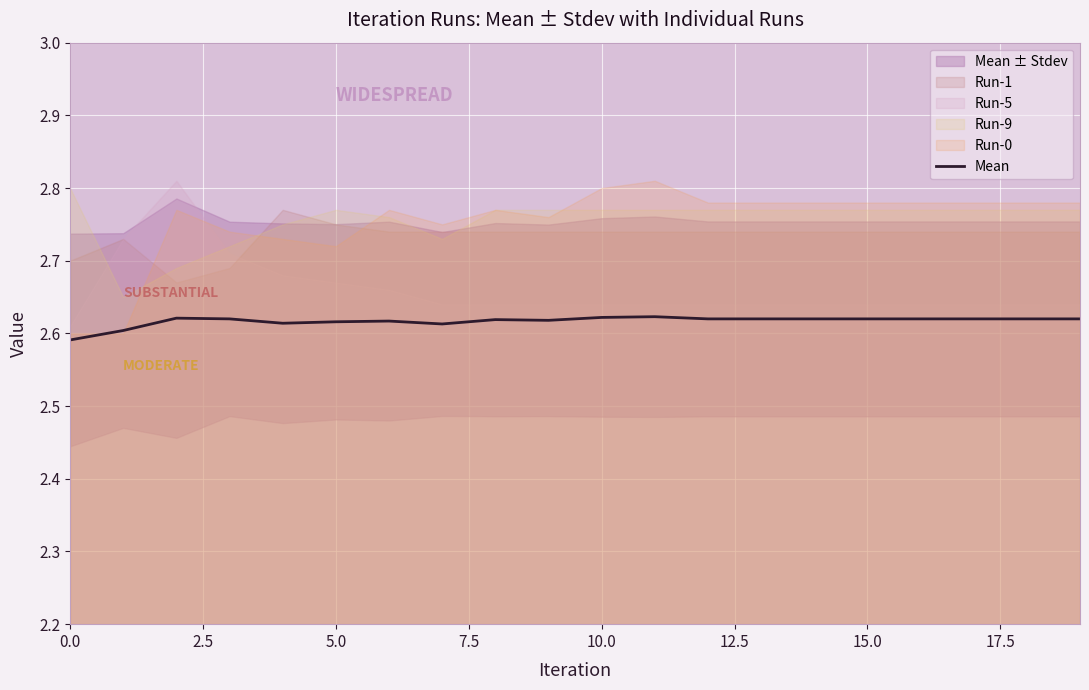

True or false: there are more than 1 points higher than both neighbors.

True